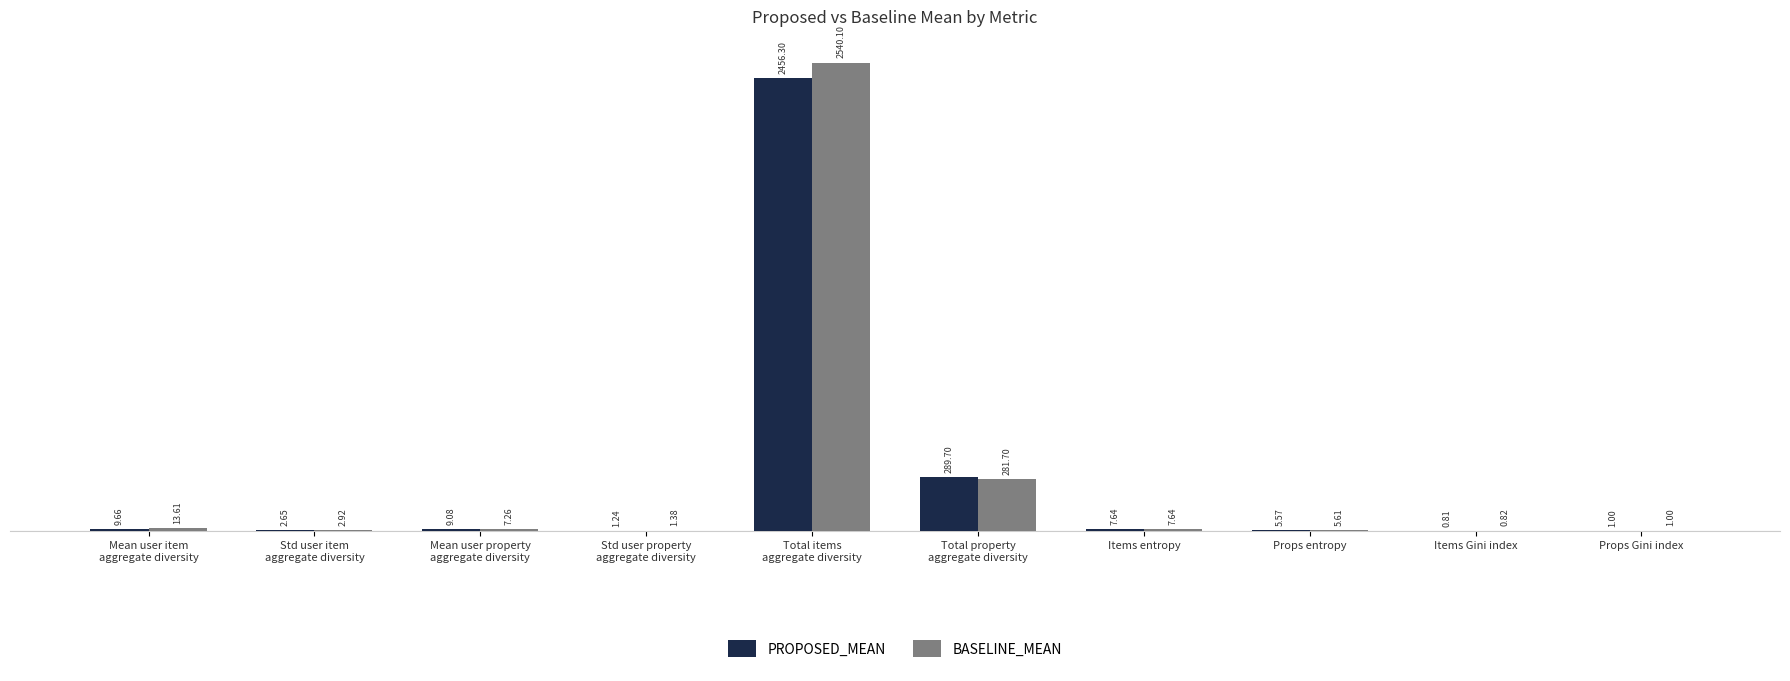

What is the sum of all PROPOSED_MEAN values?

2783.7